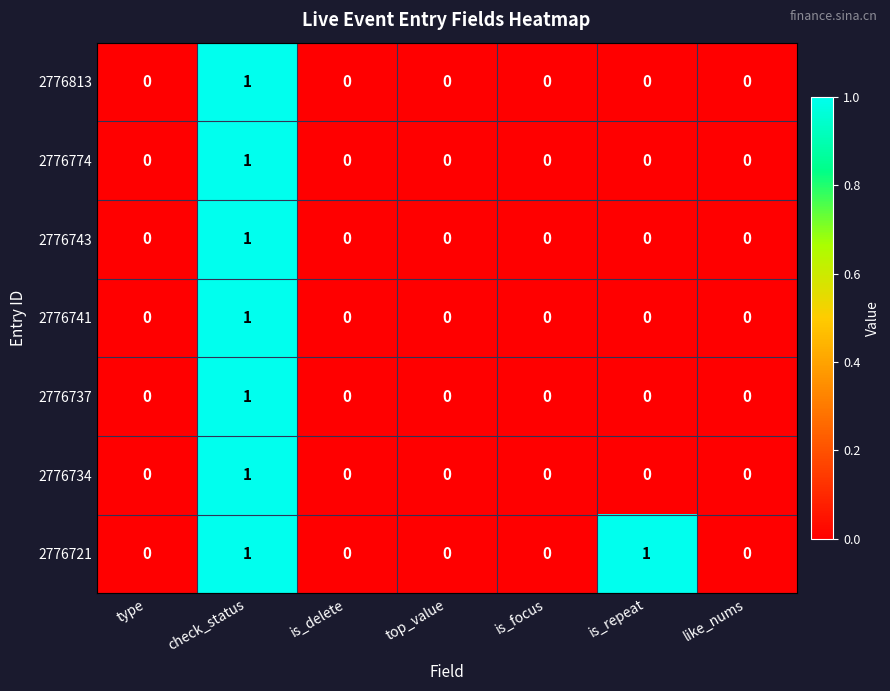

At which category is the sum across all series the highest?

check_status